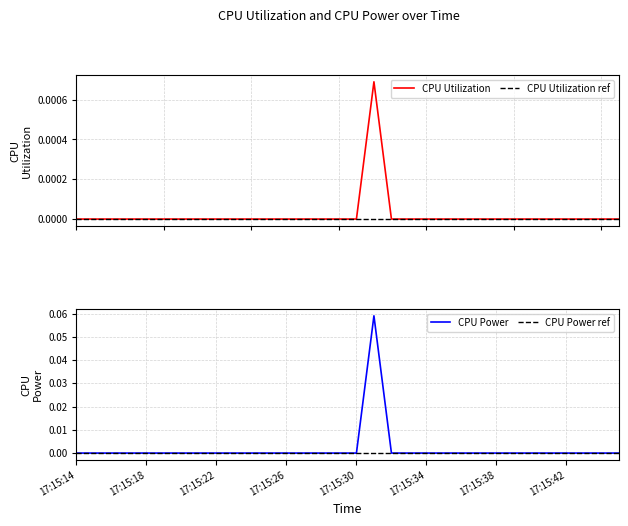

The value of CPU Power at 17:15:23 is 0.0. True or false?

True